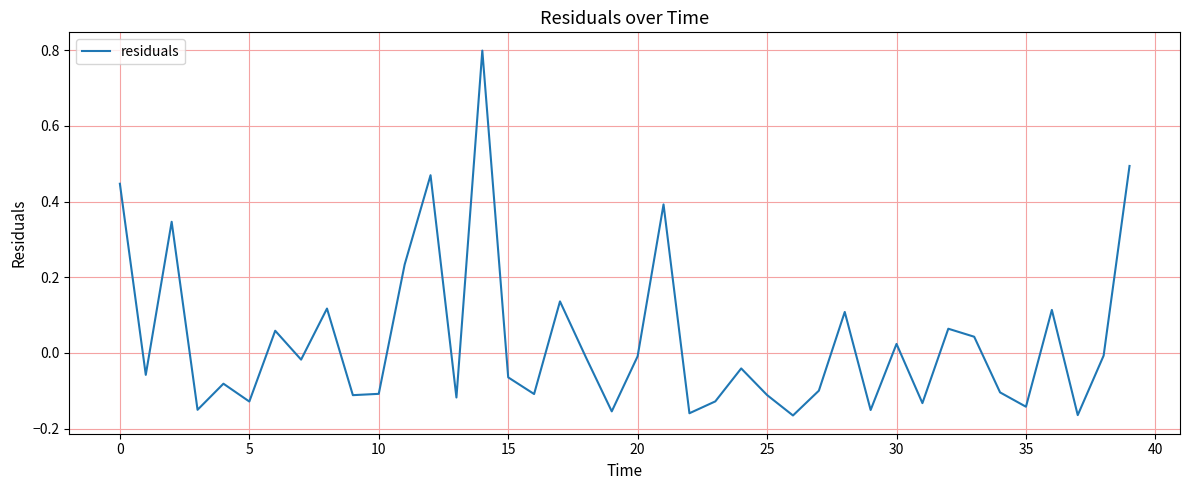

What is the difference between the maximum and minimum values?

1.0